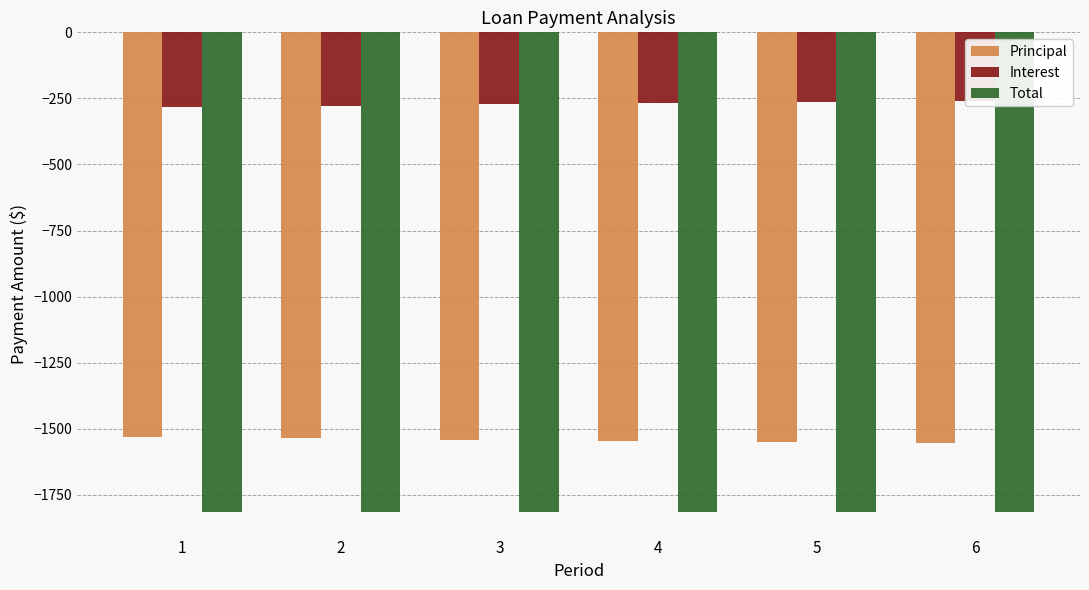

Which series has the largest total across all categories?

Interest